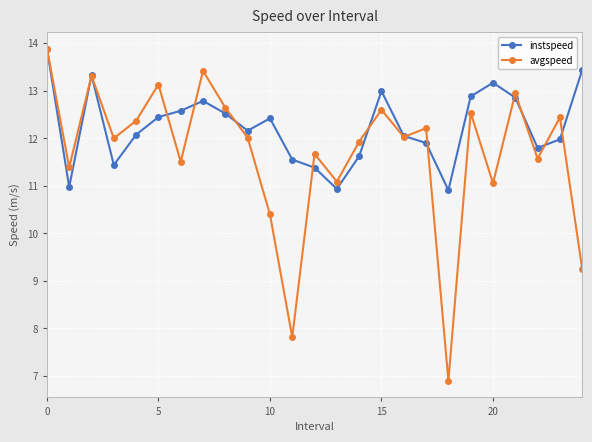

Which series has the largest range (max minus min)?

avgspeed